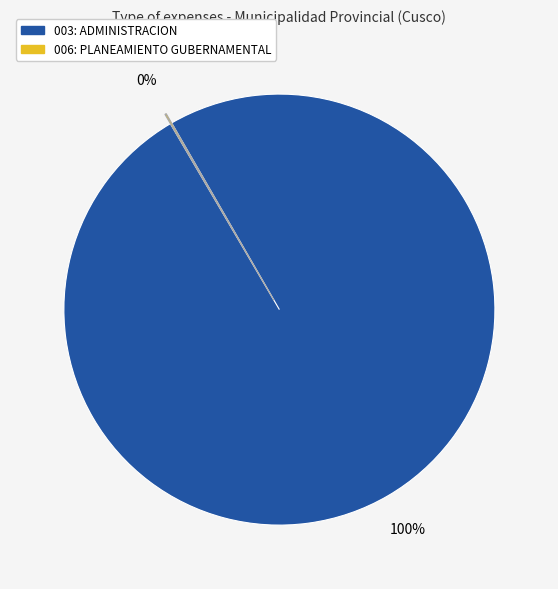

Which category accounts for the majority?

003: ADMINISTRACION